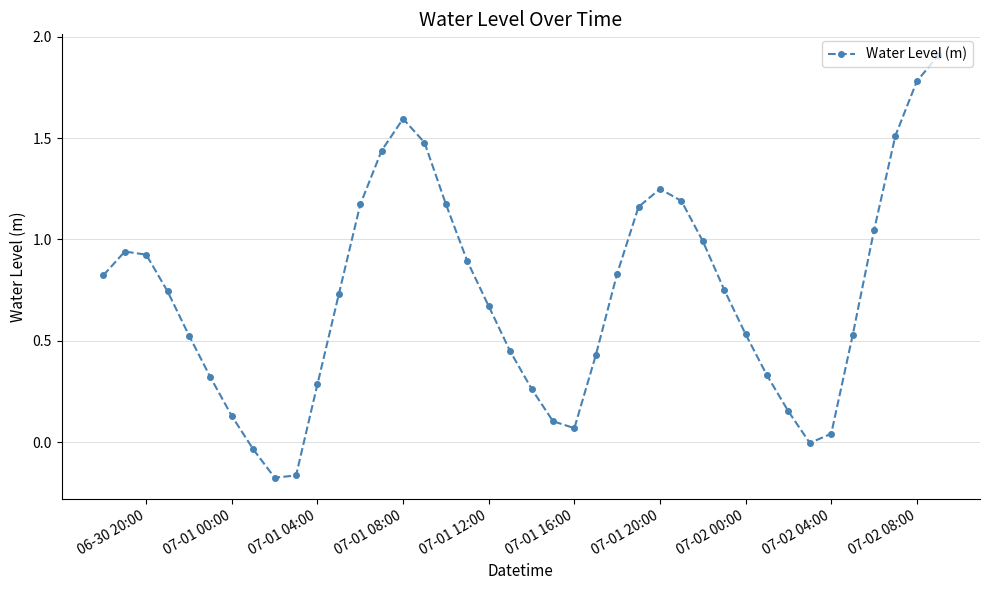

How many interior local peaks (higher than both neighbors) does the data have?

3